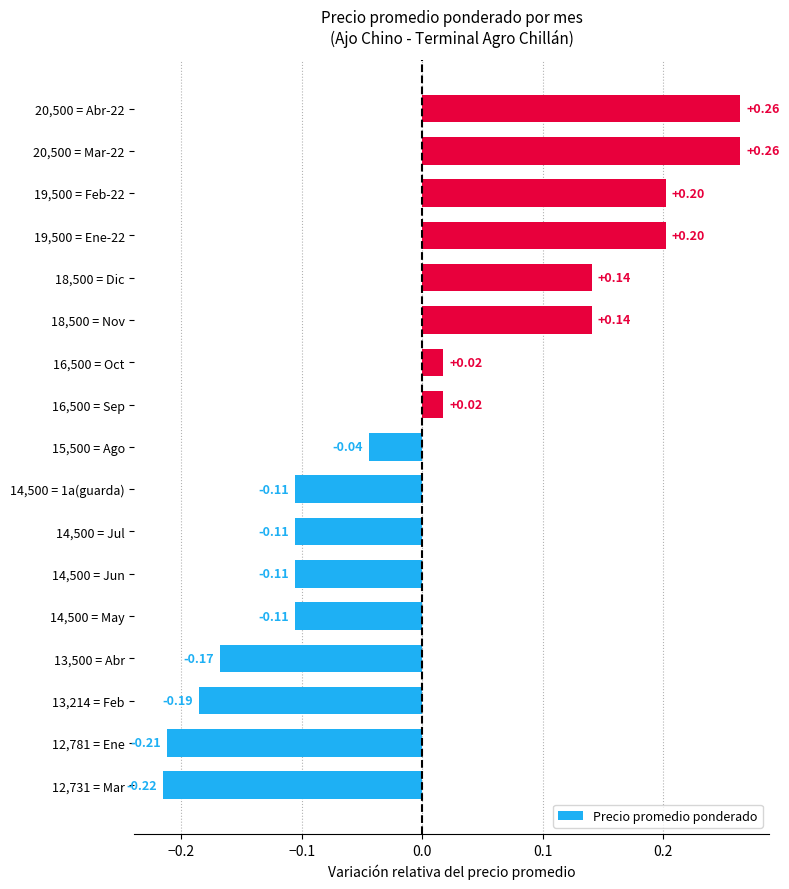

At which category does the chart reach its minimum across all series?

12,731 = Mar